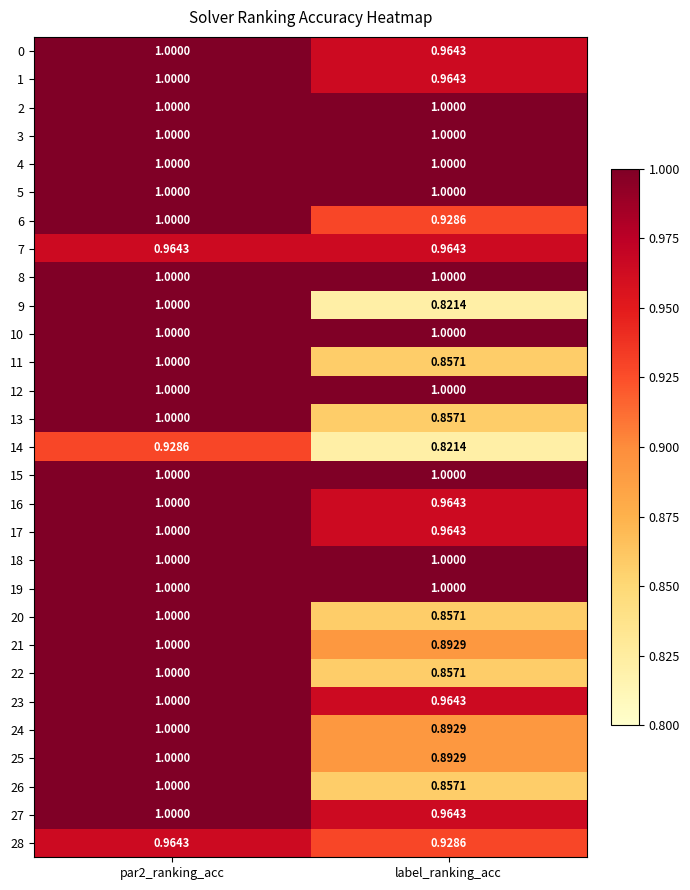

What is the maximum value shown in the chart?

1.0